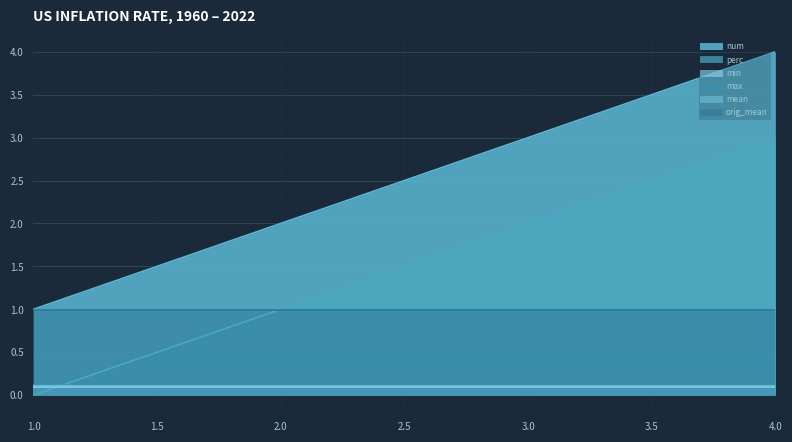

Where is max nearest to the value 0?

1